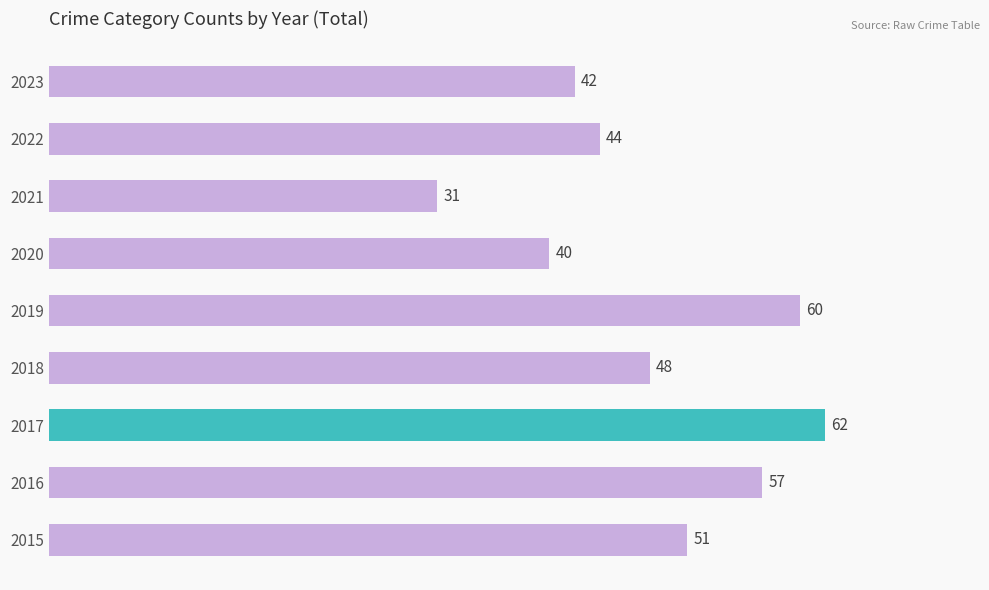

How many categories are shown in the chart?

9